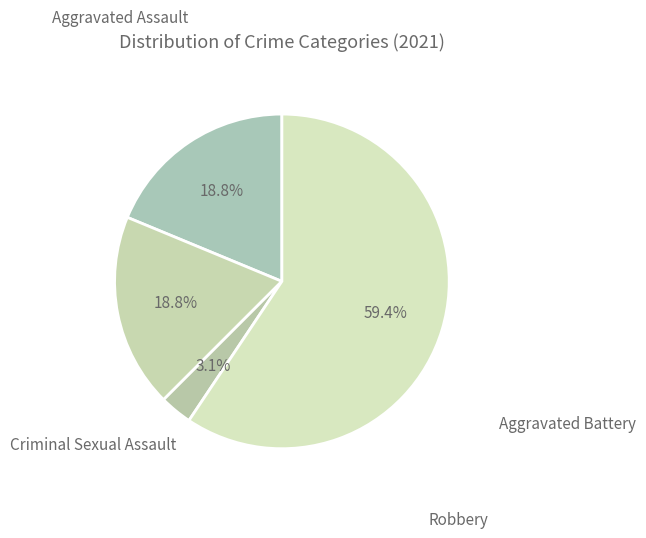

How many slices are in this pie chart?

4